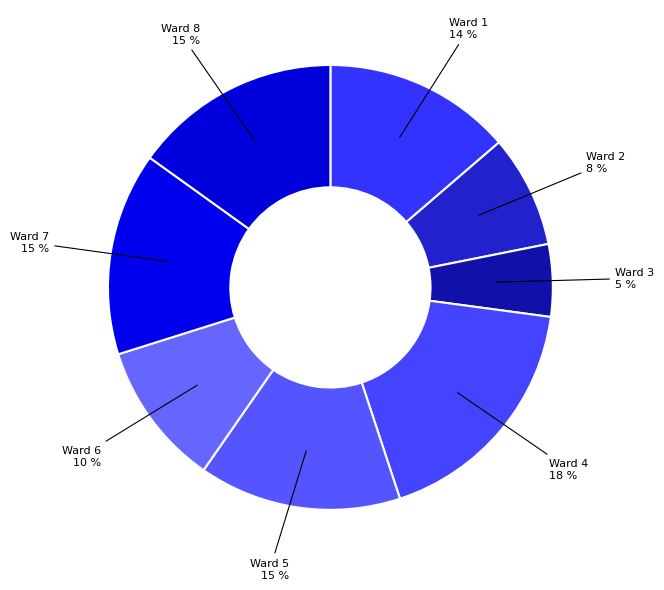

Do Ward 4 and Ward 3 together represent more than half of the pie?

No